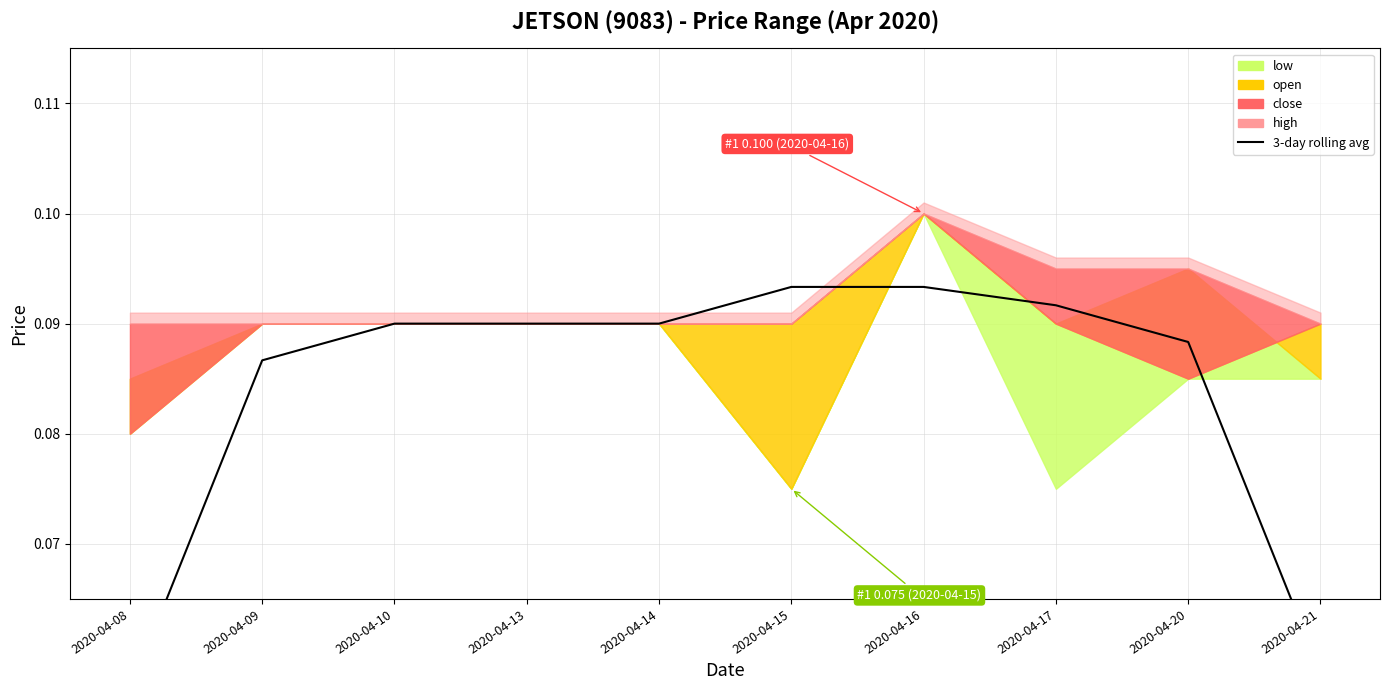

Count the values in the range 0 to 1.

10